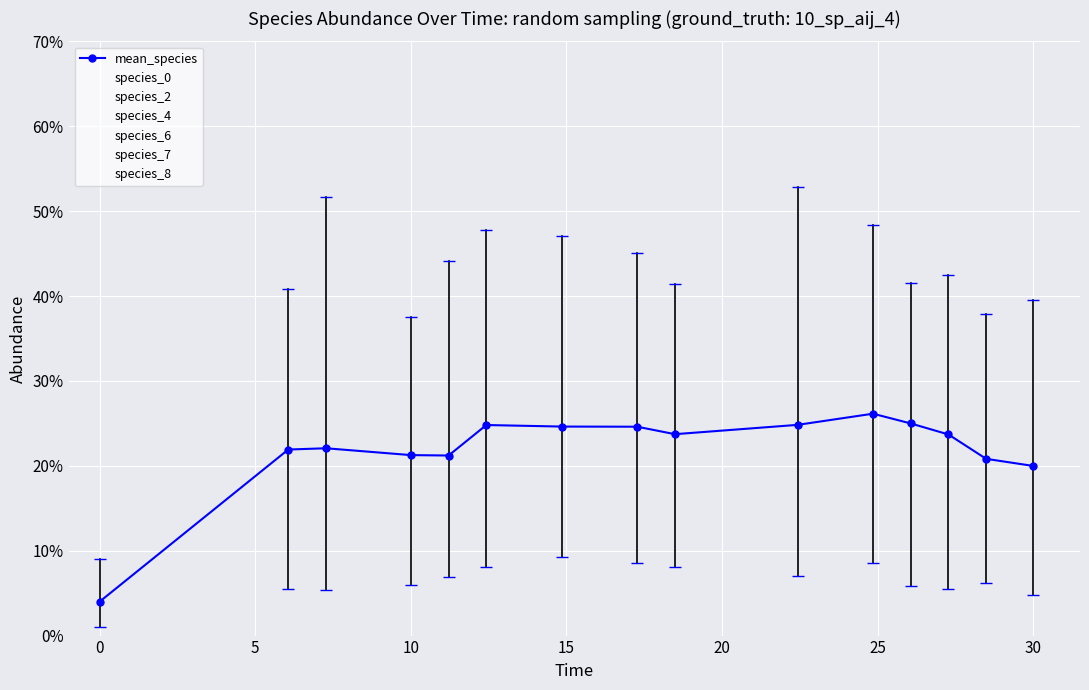

Does the chart have visible grid lines?

Yes